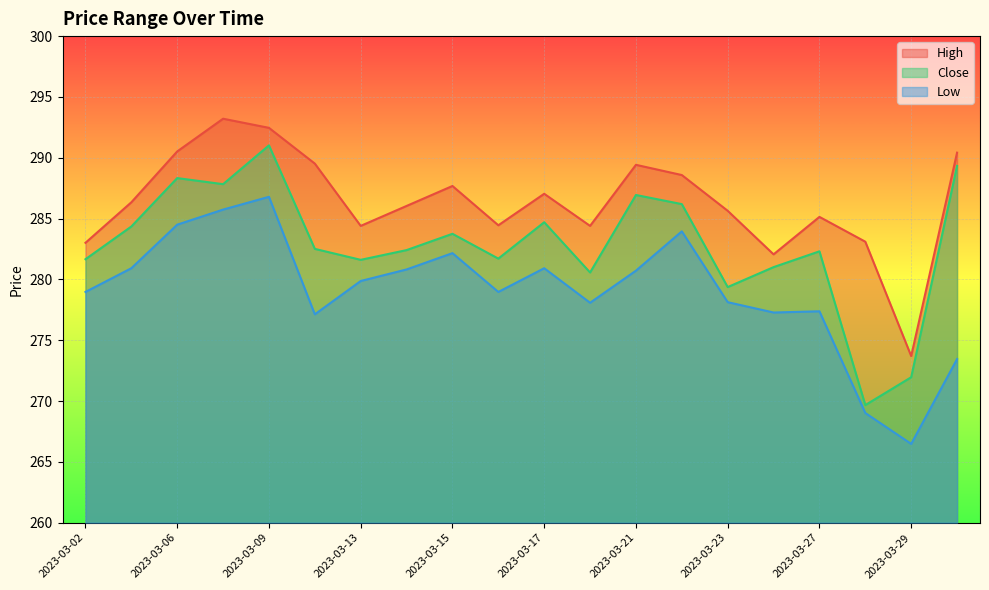

True or false: Close and High cross at least once.

False